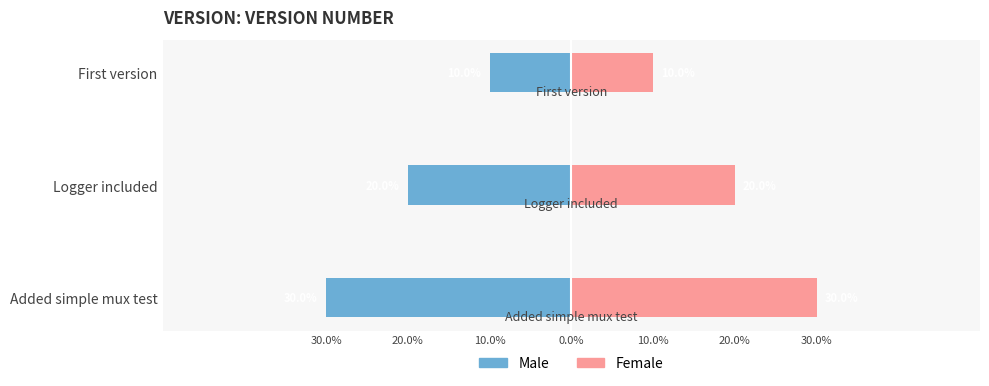

What is the difference between the highest and lowest values at Added simple mux test?

0.6